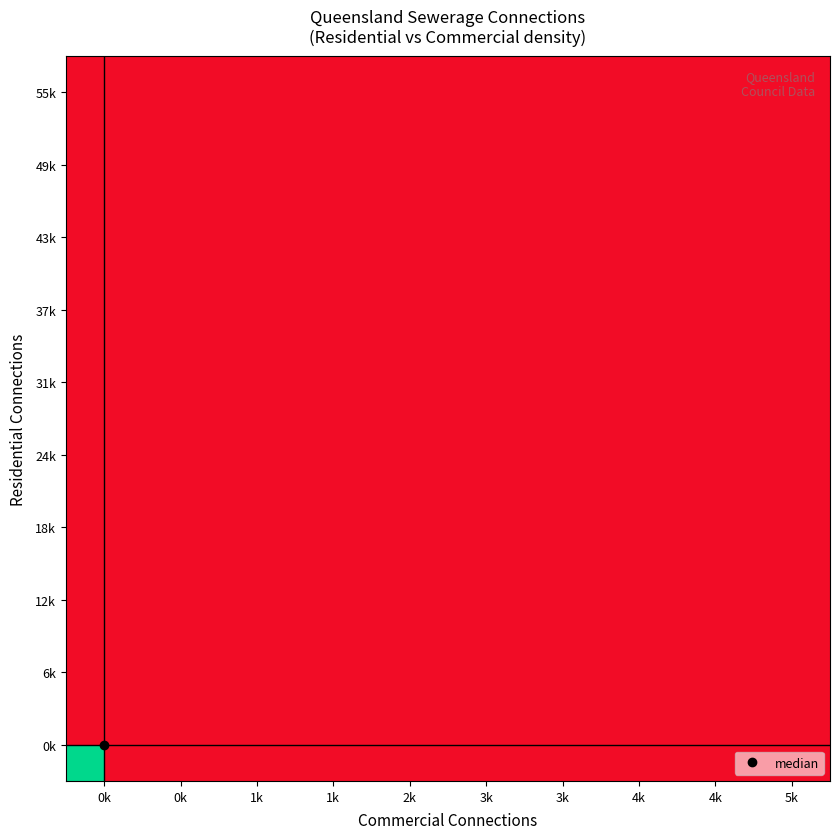

How many series are shown in this chart?

10